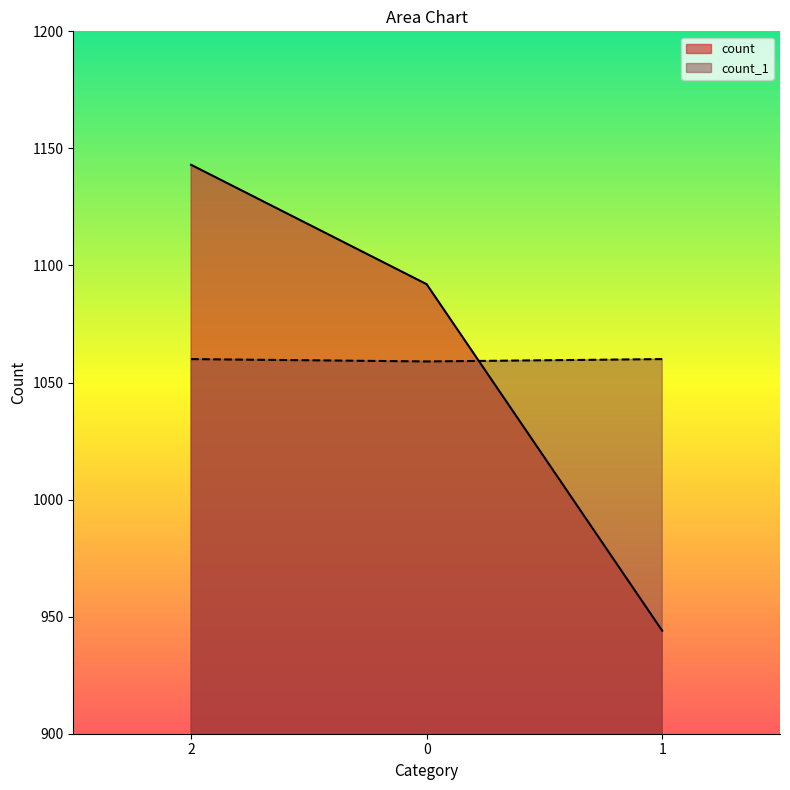

Does the chart have visible grid lines?

No